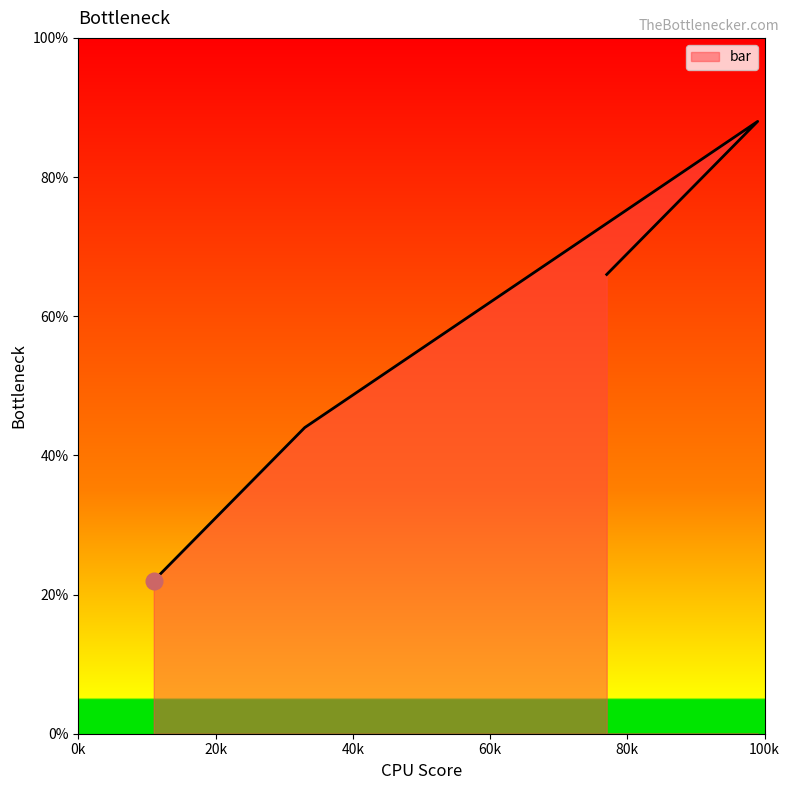

At which label is the value closest to 55?

33